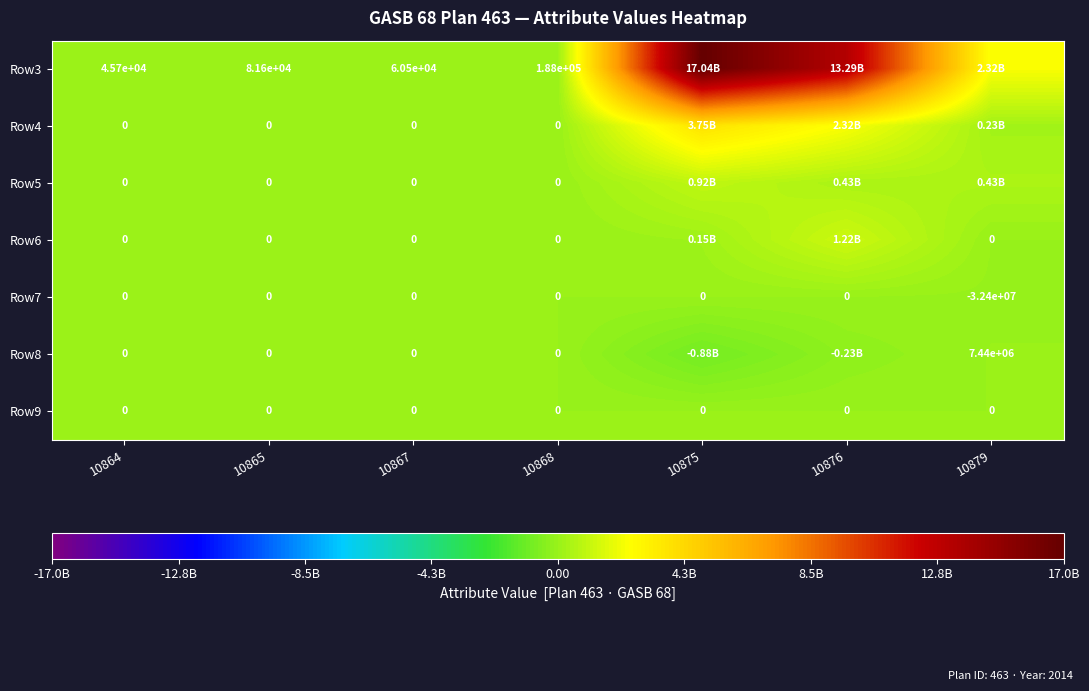

Is the value of Row6 at 10879 greater than the value of Row7 at 10879?

Yes